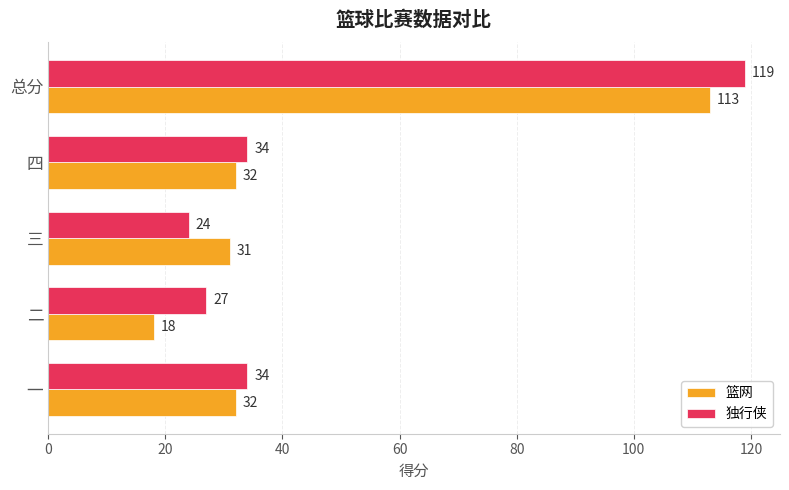

Between 四 and 总分, which series saw the biggest shift?

独行侠